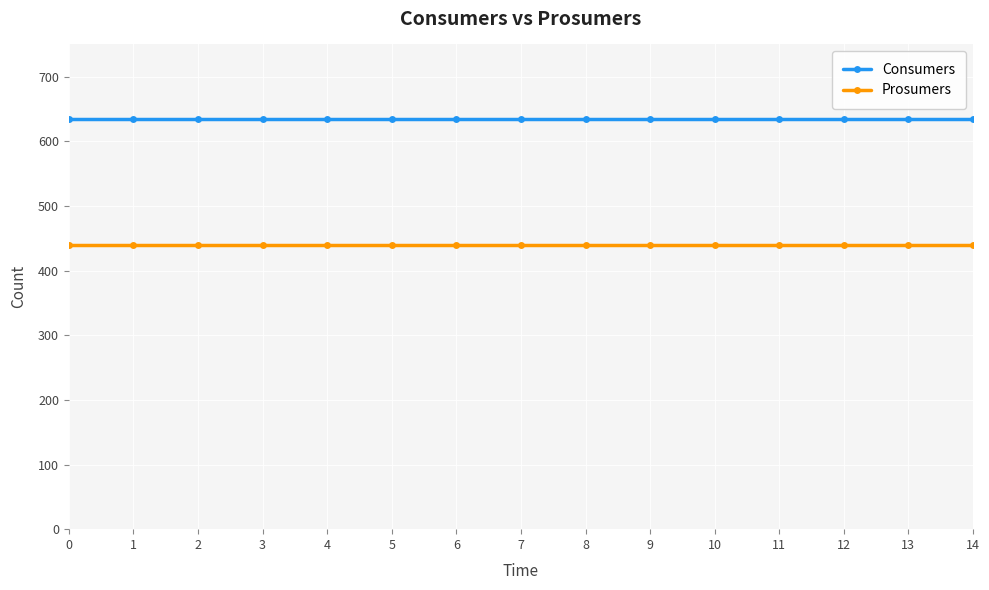

What is the total value across all series at 11?

1075